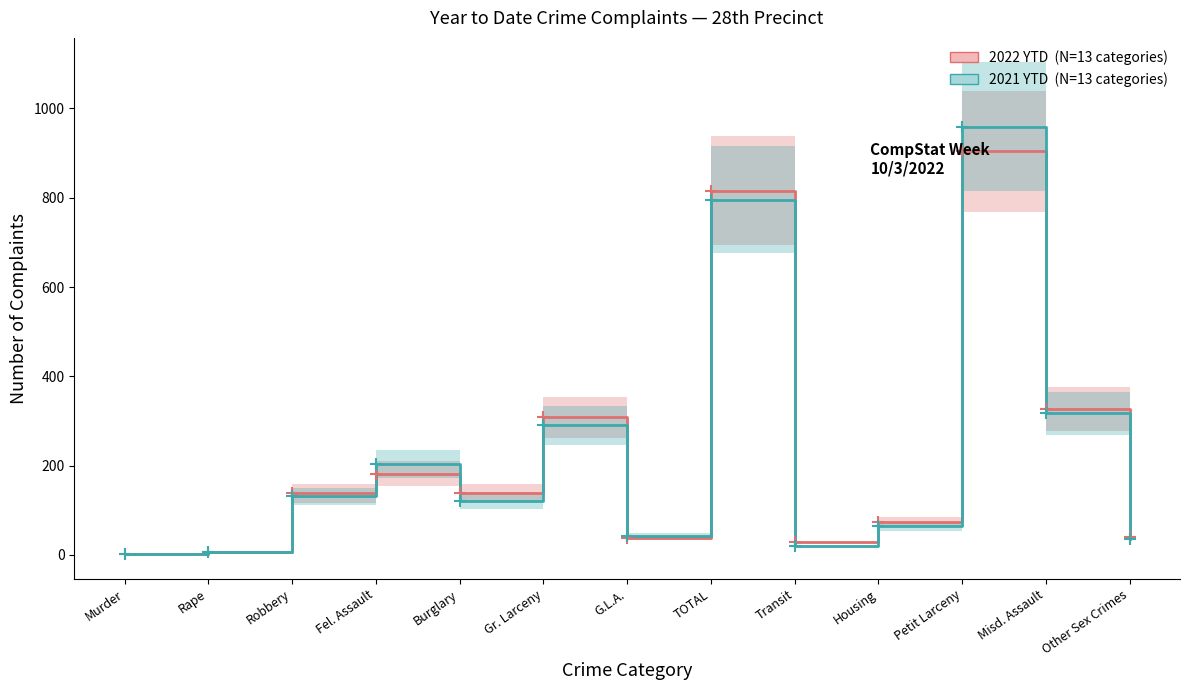

How many data points in 2022 YTD are less than 138?

6